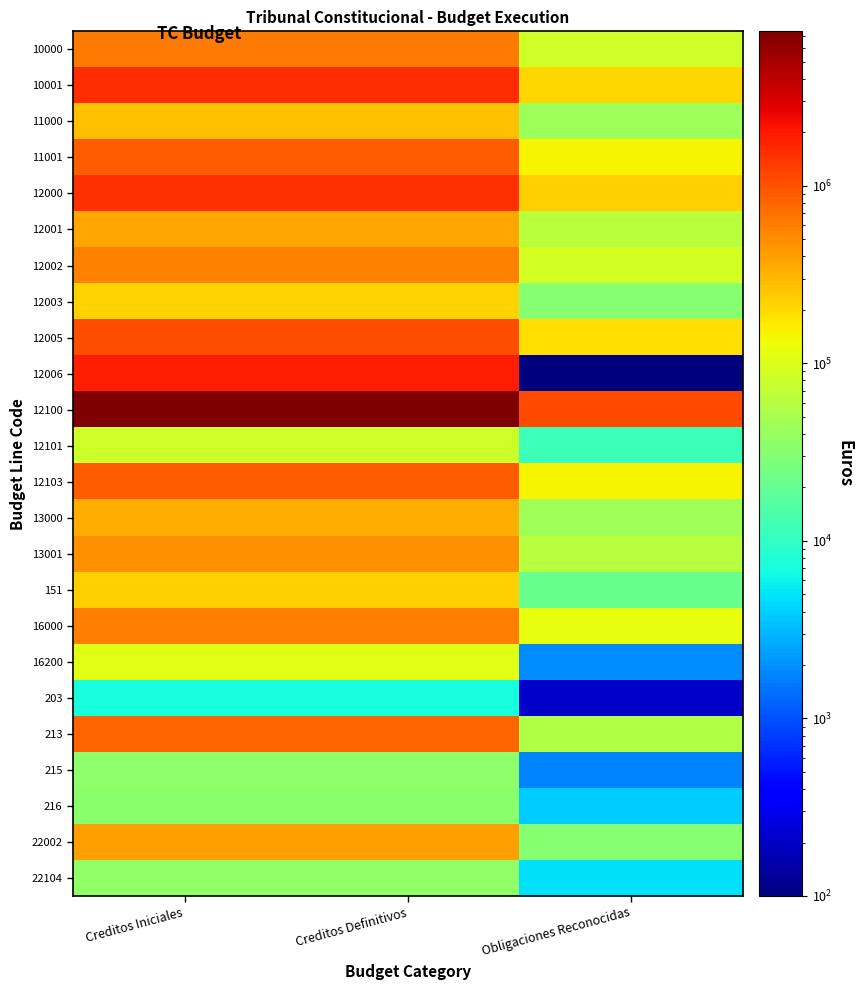

Reading left to right, extract all data points from this chart.

10000: Creditos Iniciales=620600.0	Creditos Definitivos=620600.0	Obligaciones Reconocidas=82974.7
10001: Creditos Iniciales=1548340.0	Creditos Definitivos=1548340.0	Obligaciones Reconocidas=205691.6
11000: Creditos Iniciales=270180.0	Creditos Definitivos=270180.0	Obligaciones Reconocidas=42756.5
11001: Creditos Iniciales=871950.0	Creditos Definitivos=871950.0	Obligaciones Reconocidas=144510.8
12000: Creditos Iniciales=1513840.0	Creditos Definitivos=1513840.0	Obligaciones Reconocidas=224426.2
12001: Creditos Iniciales=368360.0	Creditos Definitivos=368360.0	Obligaciones Reconocidas=64407.5
12002: Creditos Iniciales=583510.0	Creditos Definitivos=583510.0	Obligaciones Reconocidas=89340.0
12003: Creditos Iniciales=214640.0	Creditos Definitivos=214640.0	Obligaciones Reconocidas=31621.6
12005: Creditos Iniciales=1057570.0	Creditos Definitivos=1057570.0	Obligaciones Reconocidas=188057.6
12006: Creditos Iniciales=1828580.0	Creditos Definitivos=1828580.0	Obligaciones Reconocidas=82.1
12100: Creditos Iniciales=7404570.0	Creditos Definitivos=7404570.0	Obligaciones Reconocidas=1098854.6
12101: Creditos Iniciales=81380.0	Creditos Definitivos=81380.0	Obligaciones Reconocidas=11352.4
12103: Creditos Iniciales=869430.0	Creditos Definitivos=869430.0	Obligaciones Reconocidas=146280.9
13000: Creditos Iniciales=339310.0	Creditos Definitivos=339310.0	Obligaciones Reconocidas=44503.5
13001: Creditos Iniciales=473490.0	Creditos Definitivos=473490.0	Obligaciones Reconocidas=61415.8
151: Creditos Iniciales=225180.0	Creditos Definitivos=225180.0	Obligaciones Reconocidas=21584.3
16000: Creditos Iniciales=595910.0	Creditos Definitivos=595910.0	Obligaciones Reconocidas=118793.1
16200: Creditos Iniciales=109790.0	Creditos Definitivos=109790.0	Obligaciones Reconocidas=1953.2
203: Creditos Iniciales=7000.0	Creditos Definitivos=7000.0	Obligaciones Reconocidas=202.8
213: Creditos Iniciales=796000.0	Creditos Definitivos=796000.0	Obligaciones Reconocidas=55820.6
215: Creditos Iniciales=35000.0	Creditos Definitivos=35000.0	Obligaciones Reconocidas=1766.8
216: Creditos Iniciales=33000.0	Creditos Definitivos=33000.0	Obligaciones Reconocidas=3818.8
22002: Creditos Iniciales=396200.0	Creditos Definitivos=396200.0	Obligaciones Reconocidas=31871.9
22104: Creditos Iniciales=35470.0	Creditos Definitivos=35470.0	Obligaciones Reconocidas=4858.1